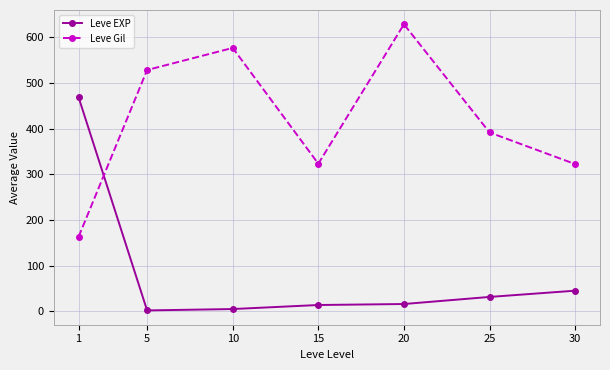

Which category has the highest value across all series?

20